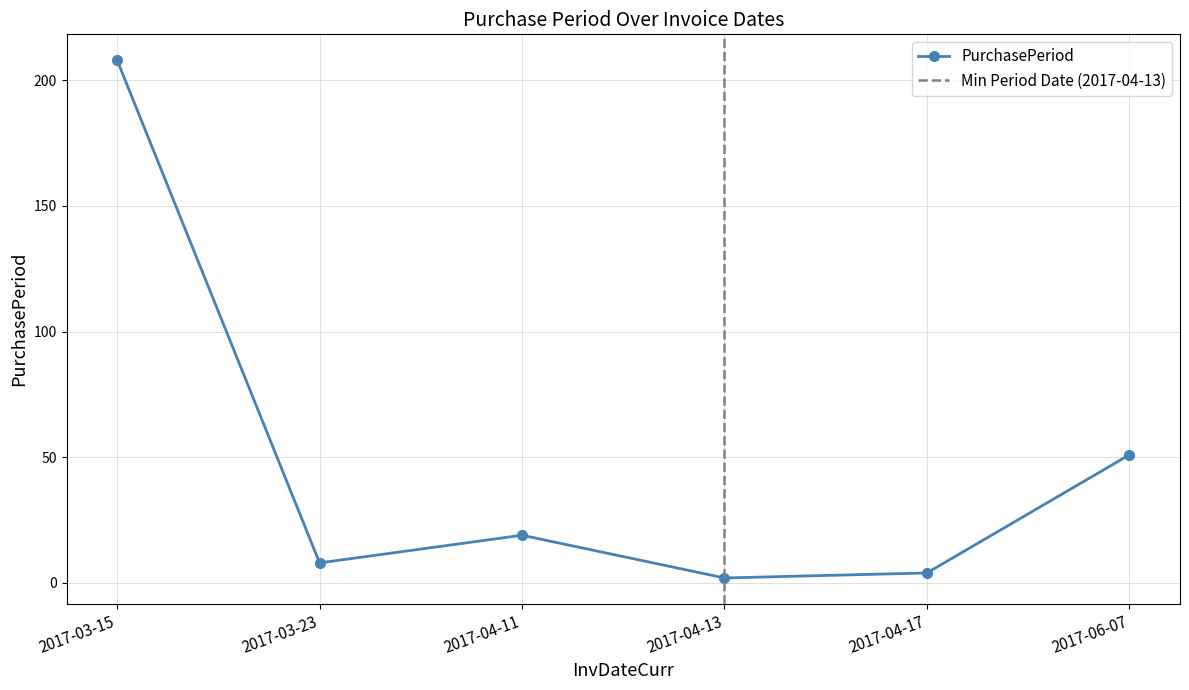

Reading left to right, what are all the values shown in this chart?

208	8	19	2	4	51